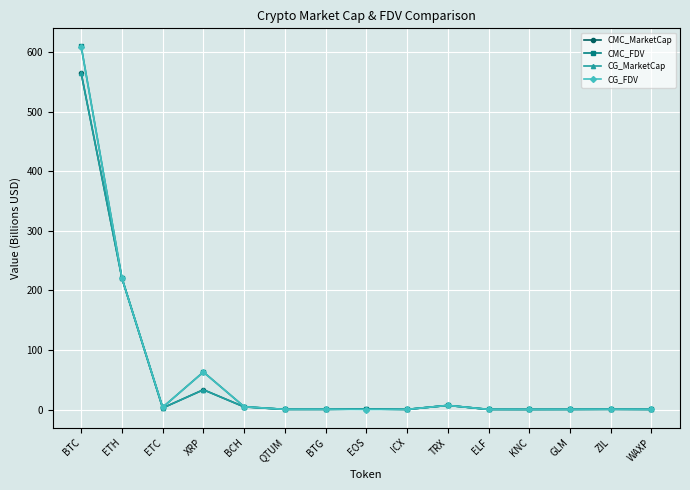

What is the difference between the CMC_FDV values at KNC and TRX?

6.8